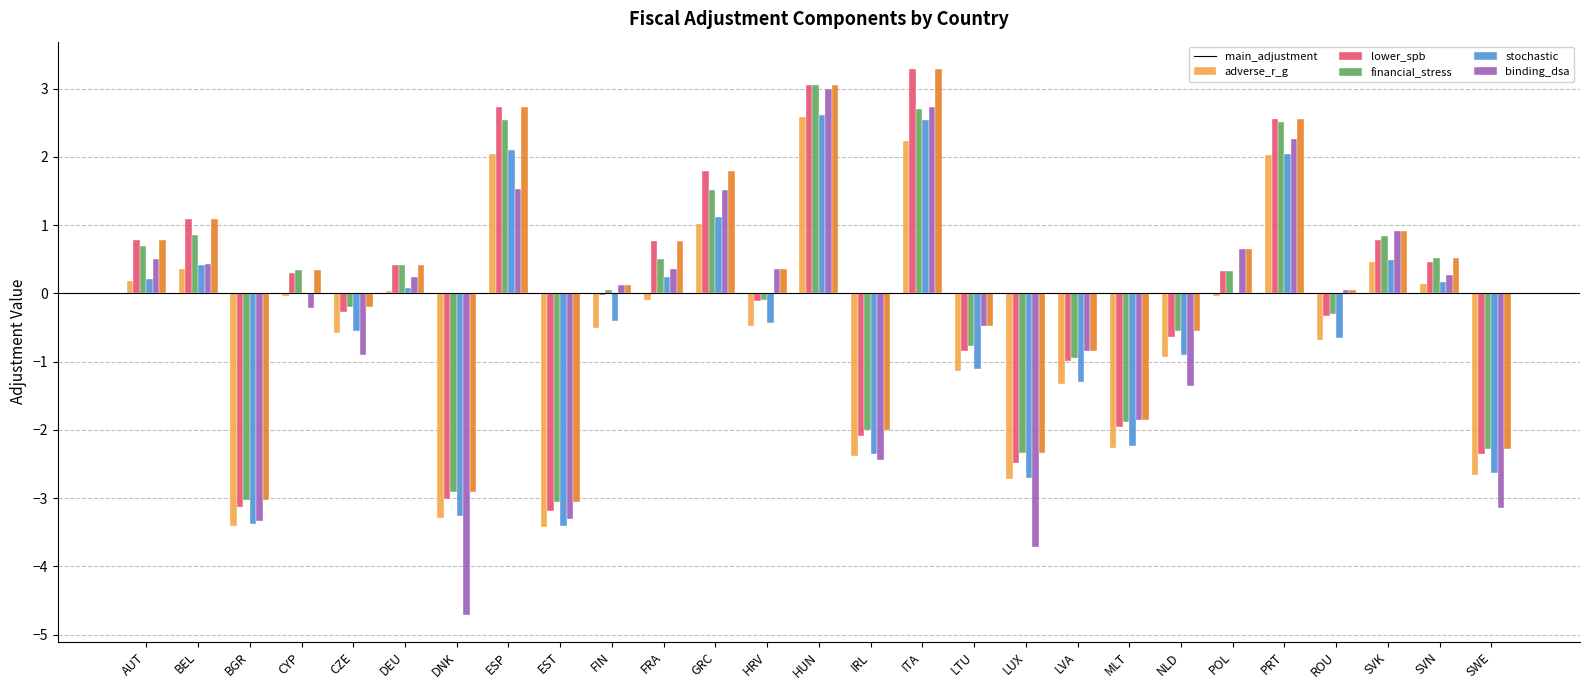

What is the average value of the lower_spb series?

-0.1